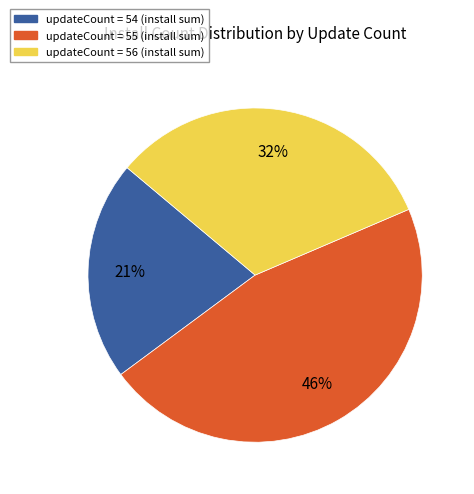

Count the number of slices in the pie.

3